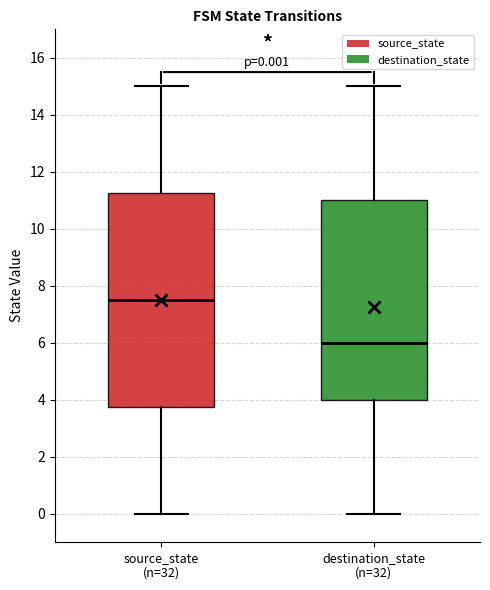

Which box's median line is the highest?

source_state (n=32)